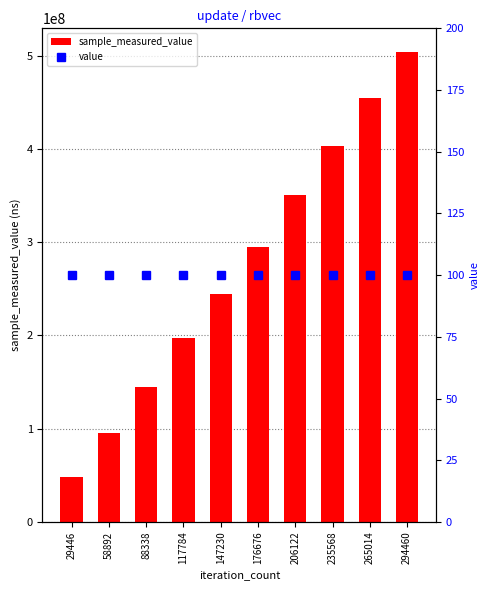

What value does the value series have at 294460?

100